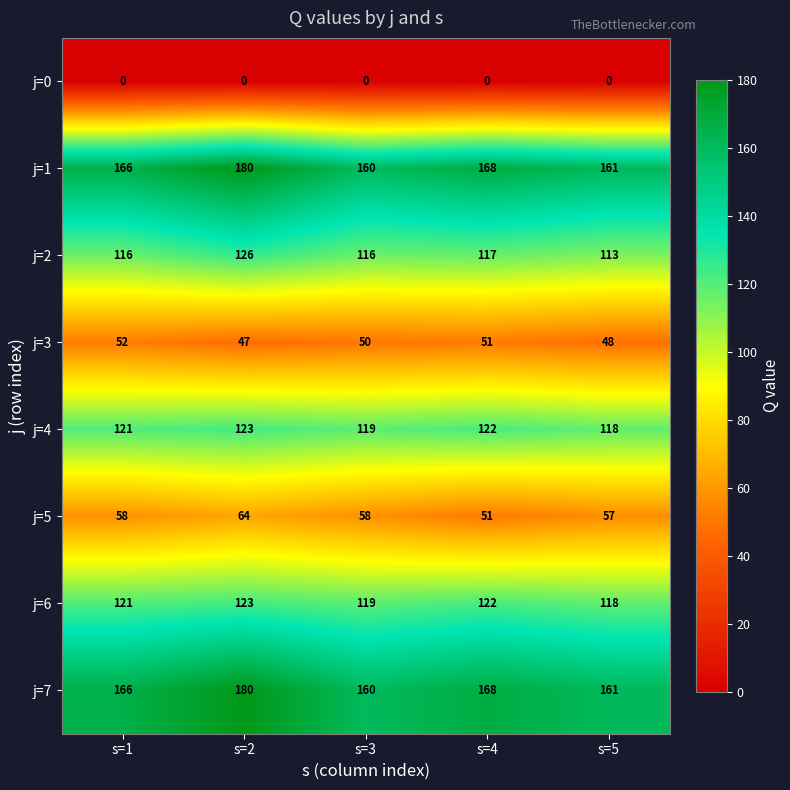

Which label corresponds to the largest value in the chart?

s=2